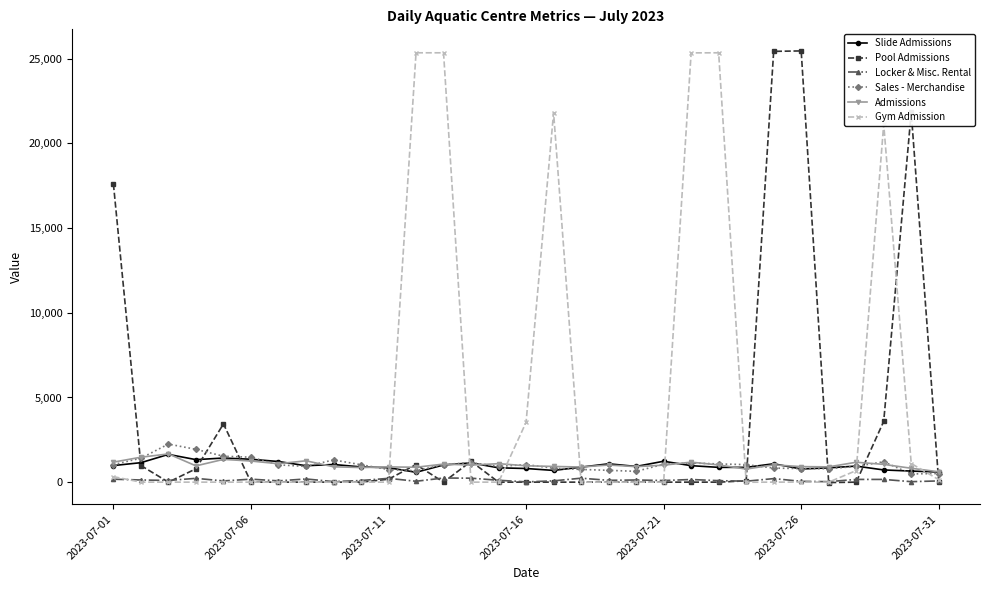

What is the maximum value shown in the chart?

25465.4